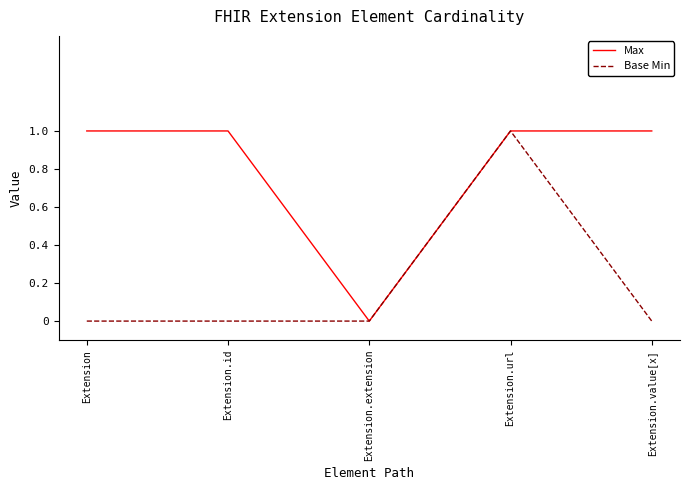

What position from the right is Extension.extension?

3